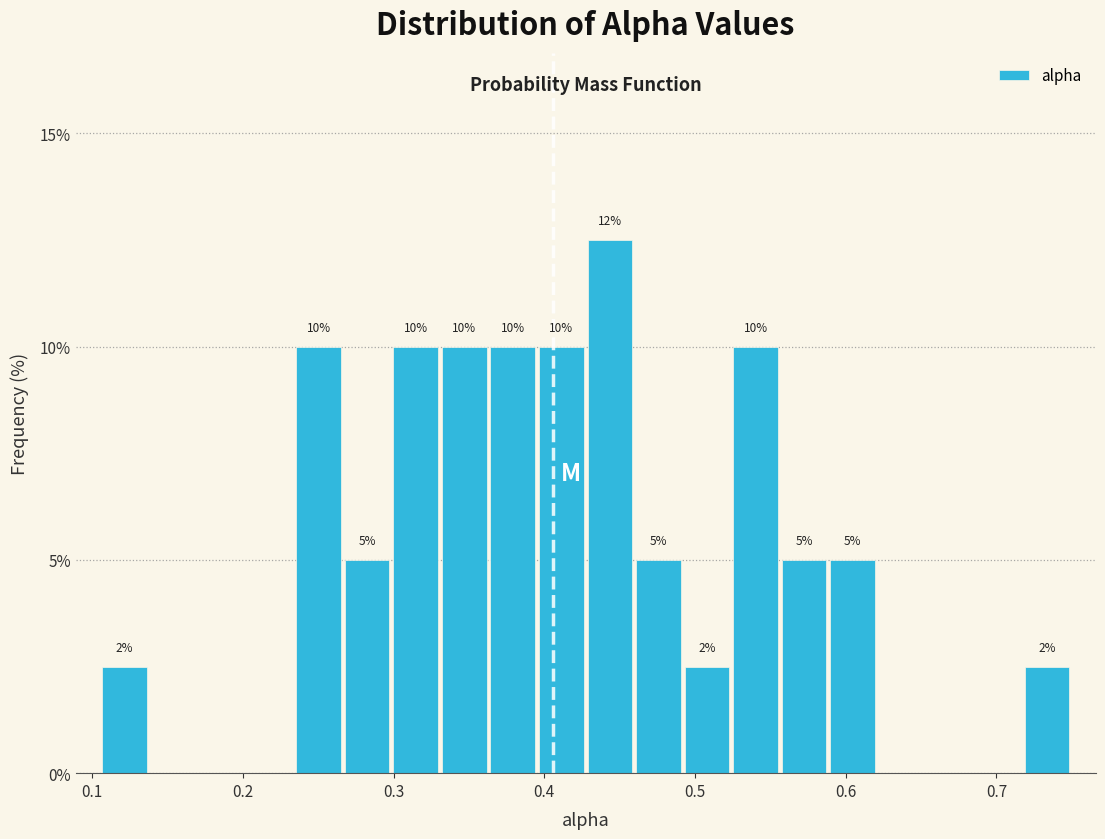

Around what value on the x-axis is the tallest bar? Give the approximate position of its centre, as read against the axis.

0.44